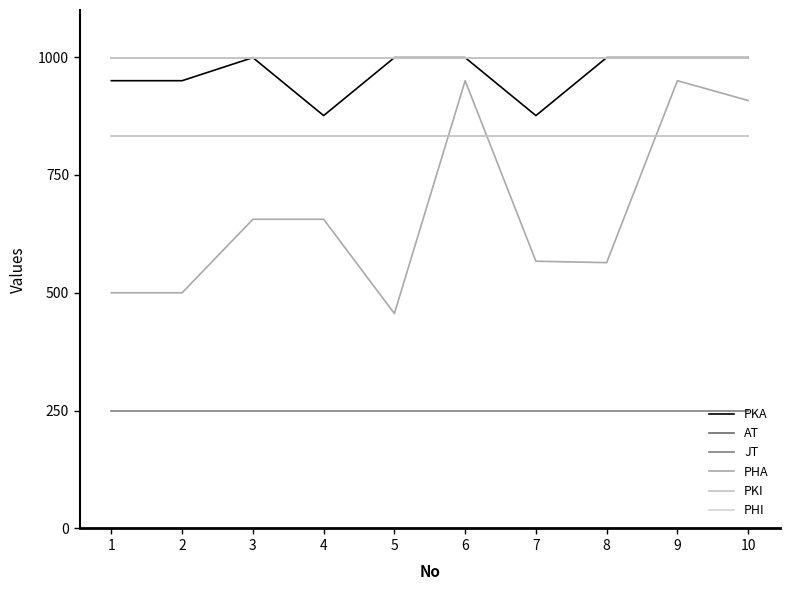

Which series has the widest spread of values?

PHA